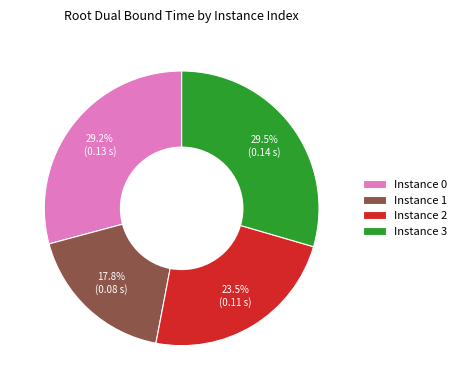

Count the number of slices in the pie.

4